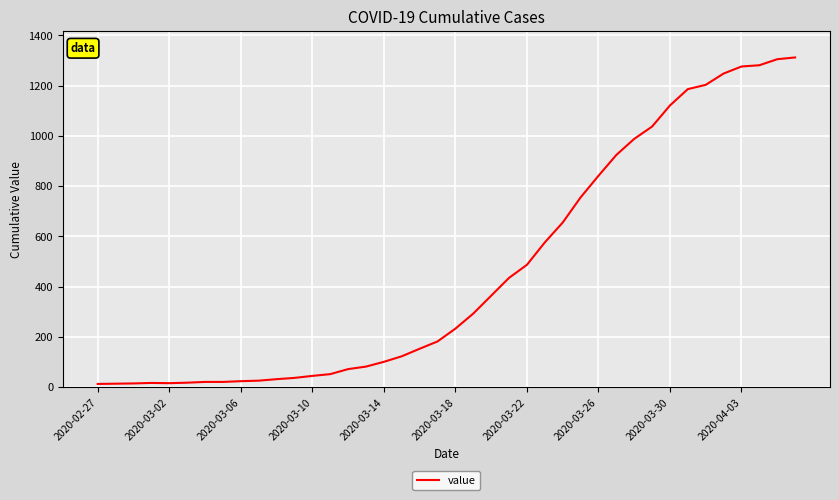

What is the sum of all values?

18584